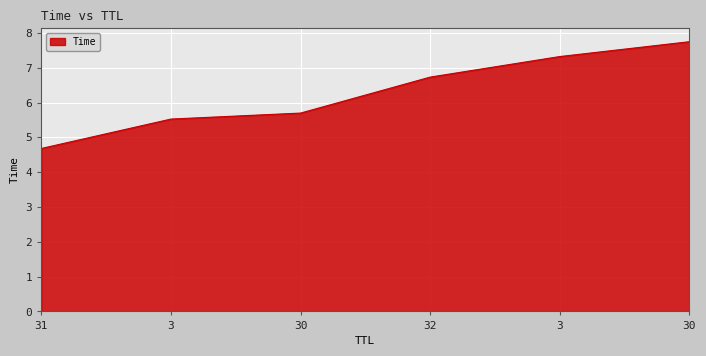

Count the number of values greater than 6.

3